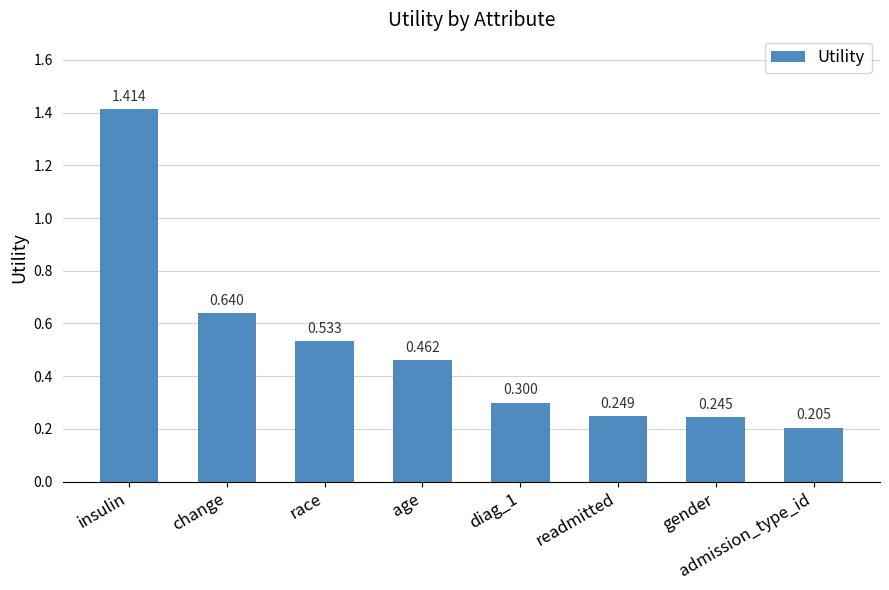

What is the label of the 2nd bar from the left?

change